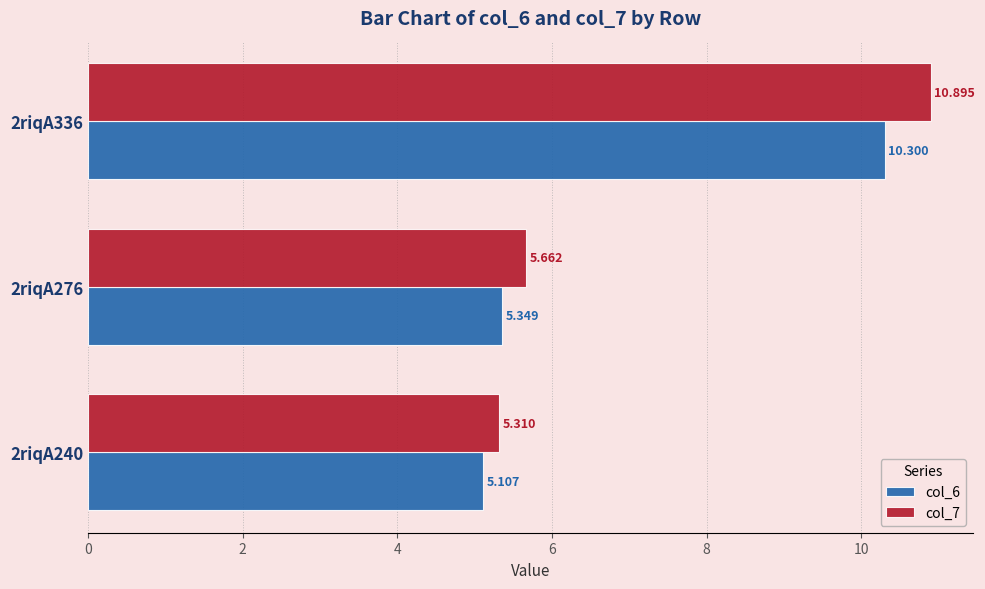

Where is col_6 nearest to the value 7?

2riqA276